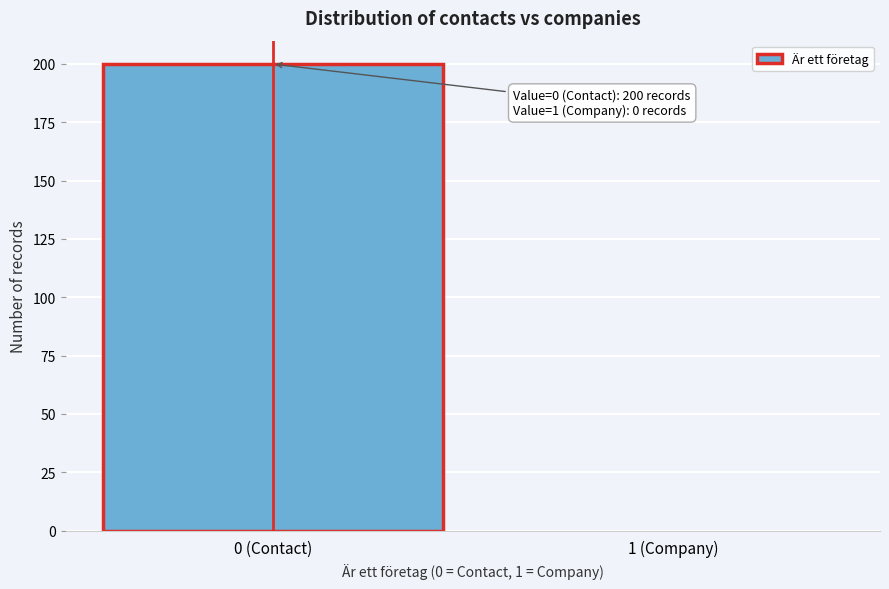

Reading left to right, extract all data points from this chart.

0 (Contact)=200	1 (Company)=0